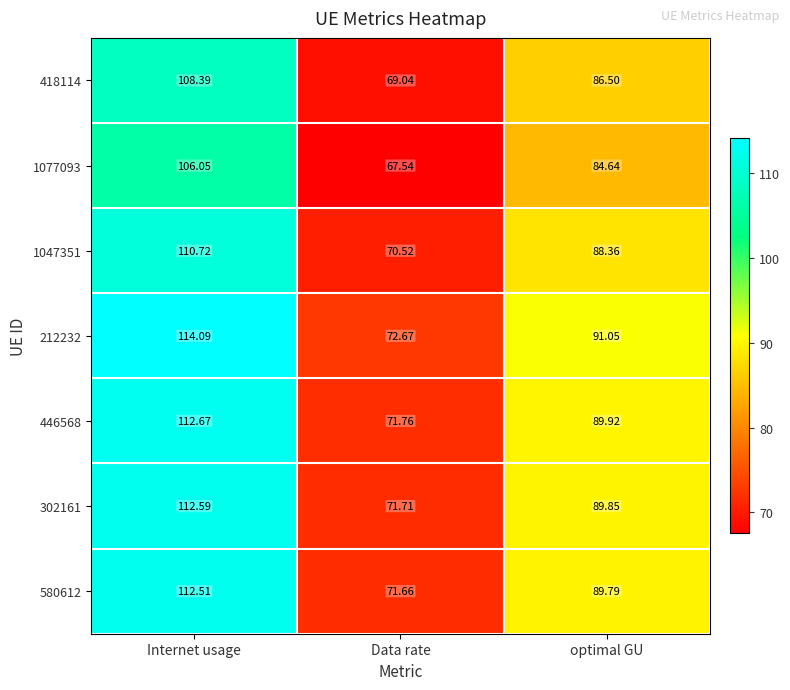

At which label is 418114 closest to 88?

optimal GU